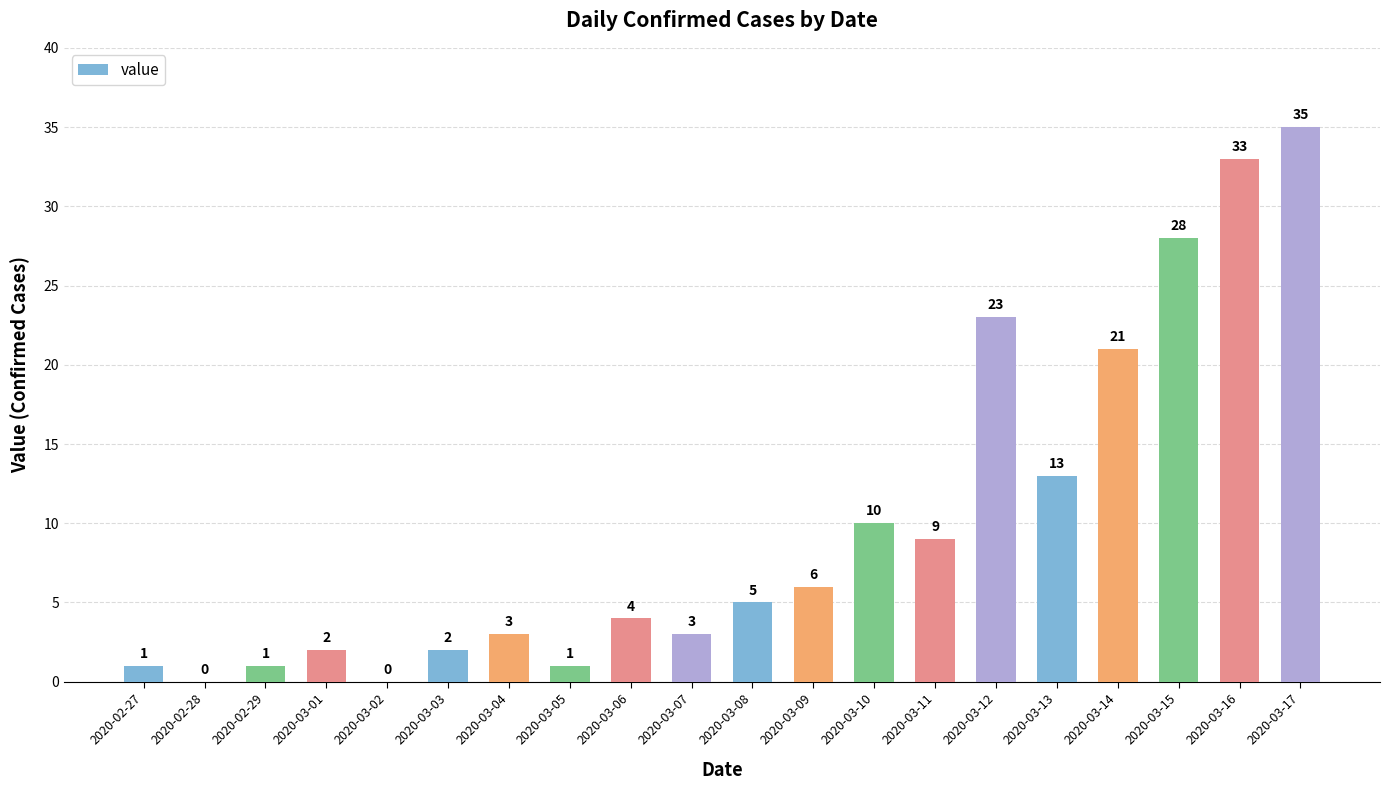

What is the maximum value shown in the chart?

35